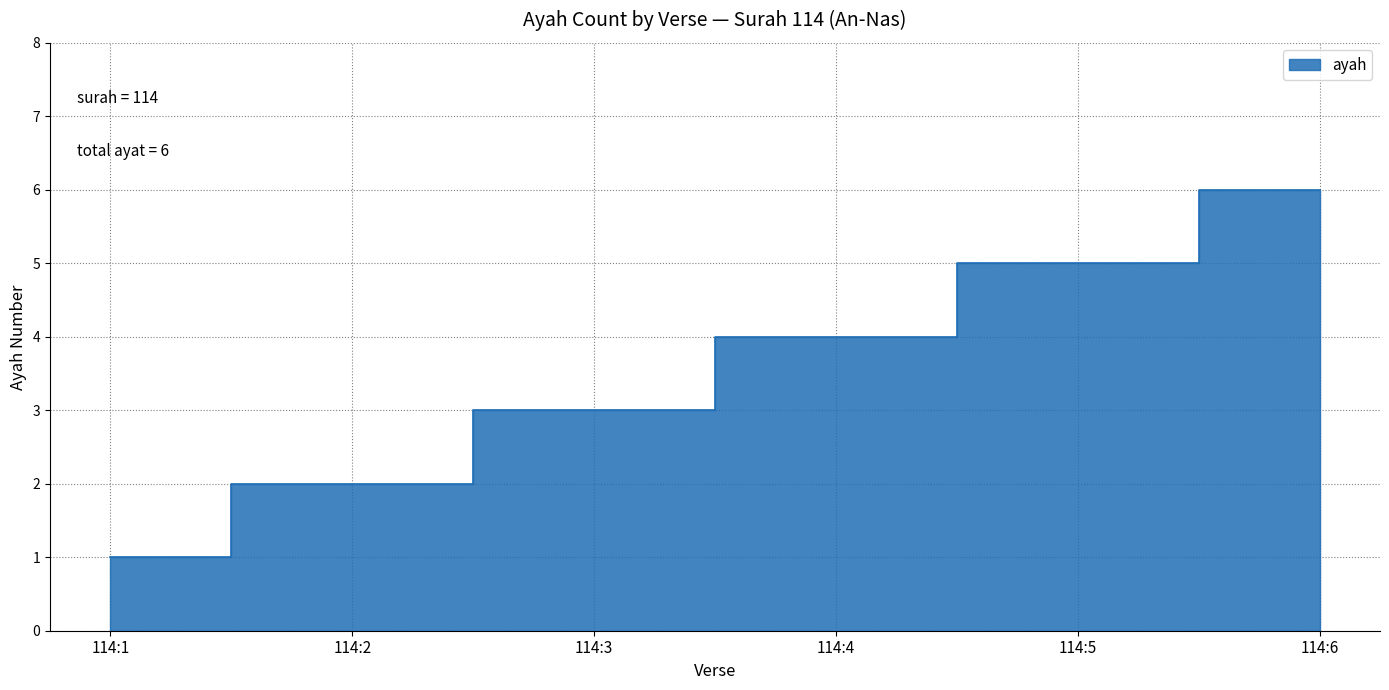

Is it true that the value at 114:3 is 1?

False